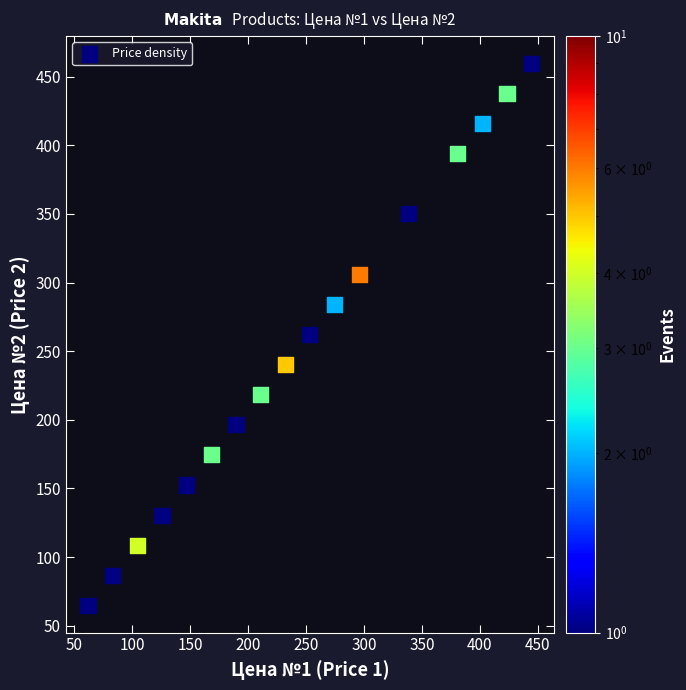

What is the range of X values (max minus min)?

382.4